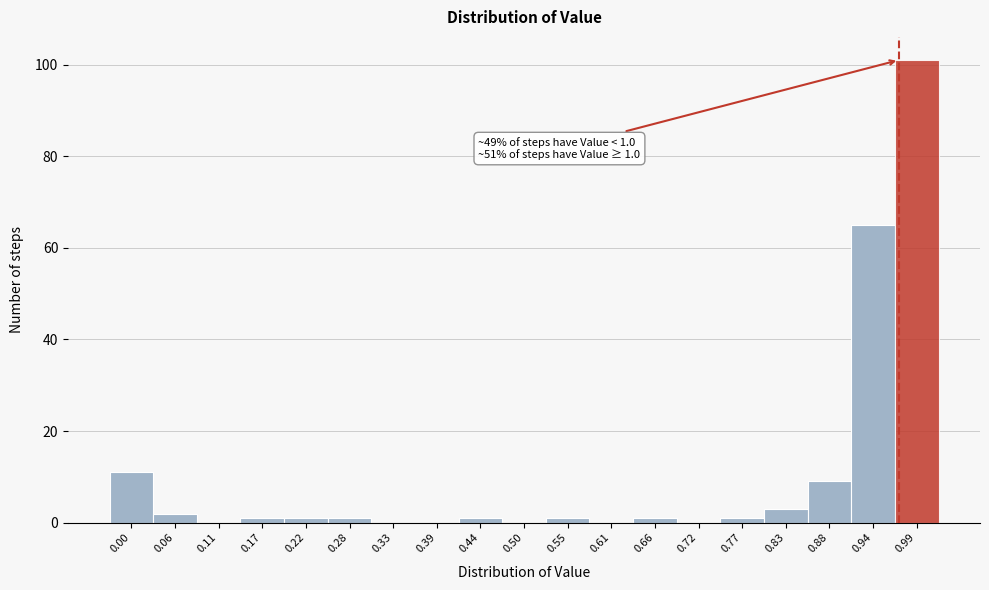

Reading left to right, what are all the values shown in this chart?

0.00=11	0.06=2	0.11=0	0.17=1	0.22=1	0.28=1	0.33=0	0.39=0	0.44=1	0.50=0	0.55=1	0.61=0	0.66=1	0.72=0	0.77=1	0.83=3	0.88=9	0.94=65	0.99=101